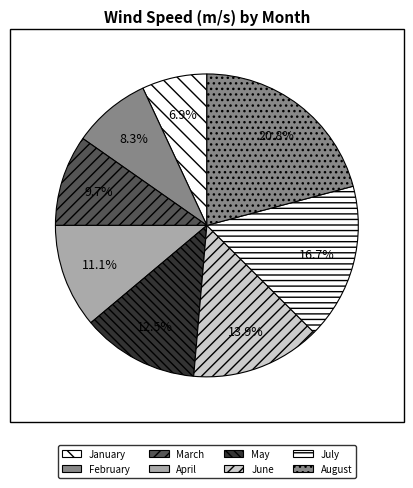

Count the number of slices in the pie.

8